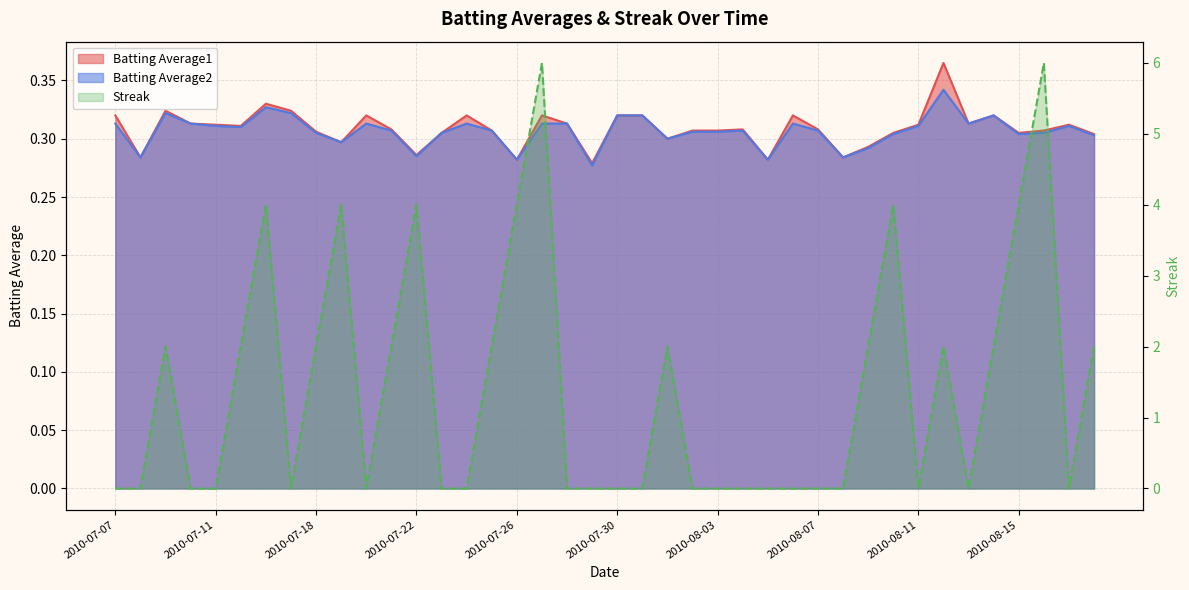

How many intersections are there between Batting Average2 and Streak?

19